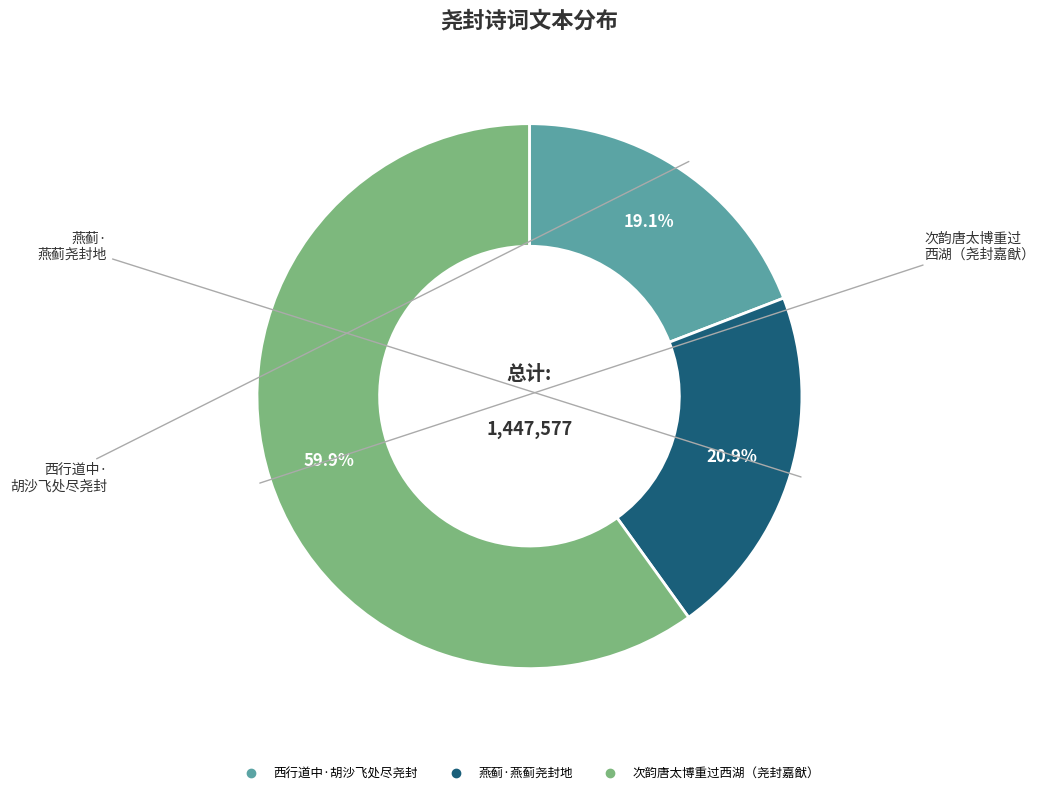

To the nearest percent, what portion does 次韵唐太博重过西湖（尧封嘉猷） represent?

60%